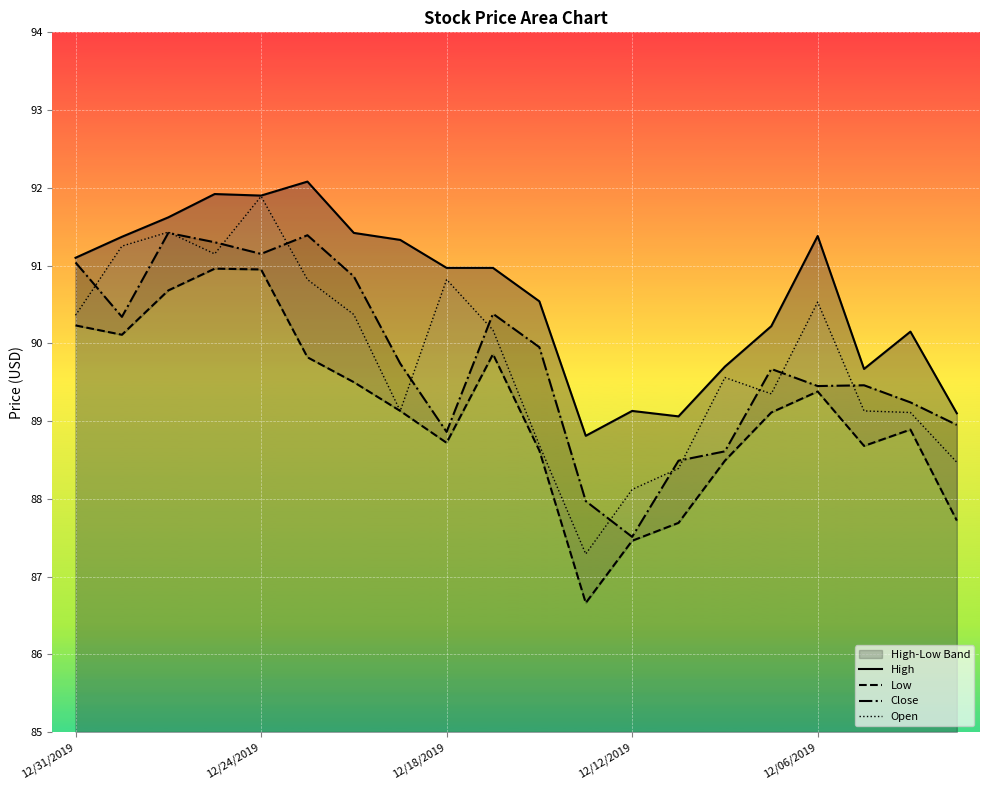

At how many categories does at least one series exceed 91?

9